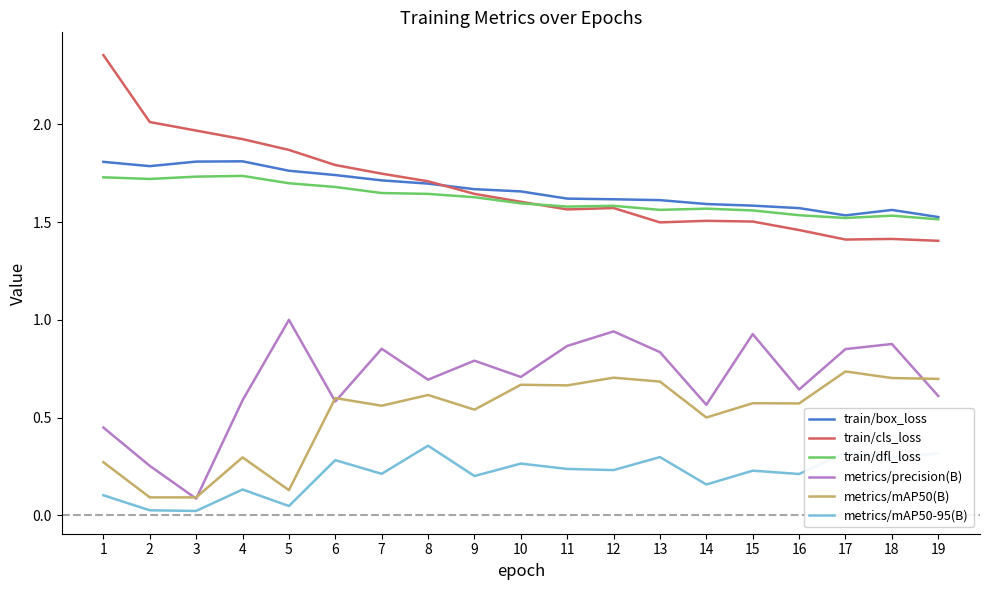

The train/dfl_loss series shows 1.6 at 8. True or false?

True